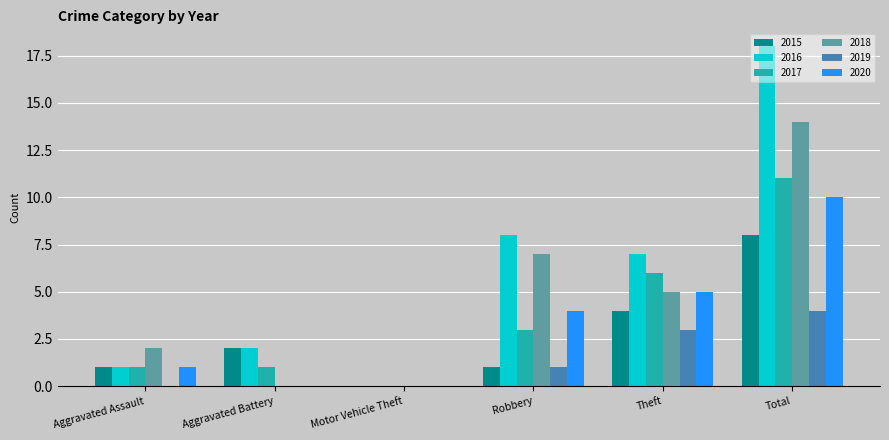

Reading left to right, extract all data points from this chart.

2015: 1	2	0	1	4	8
2016: 1	2	0	8	7	18
2017: 1	1	0	3	6	11
2018: 2	0	0	7	5	14
2019: 0	0	0	1	3	4
2020: 1	0	0	4	5	10